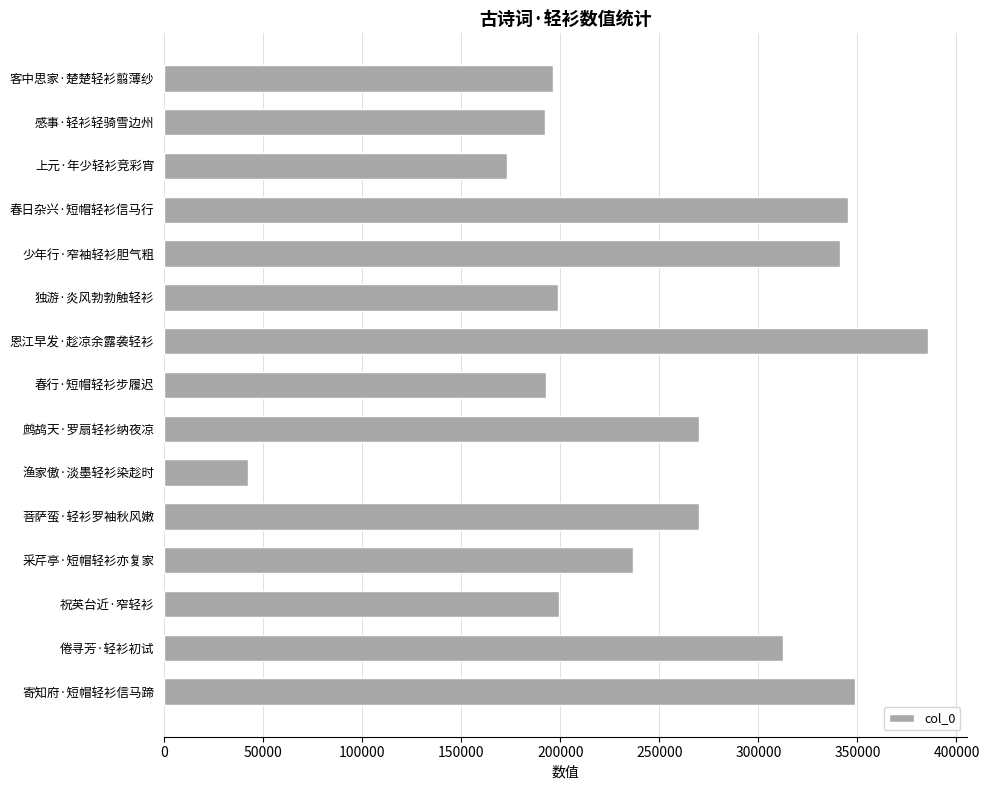

True or false: the data shows 50494 at 采芹亭·短帽轻衫亦复家.

False